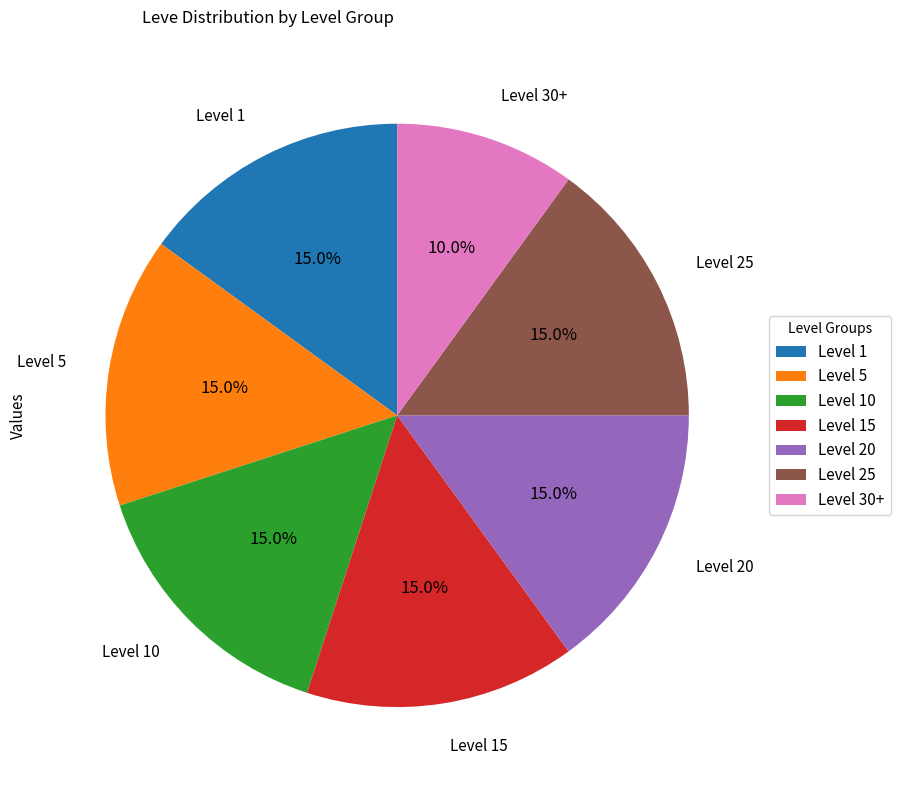

What percentage is NOT represented by Level 1?

85.0%